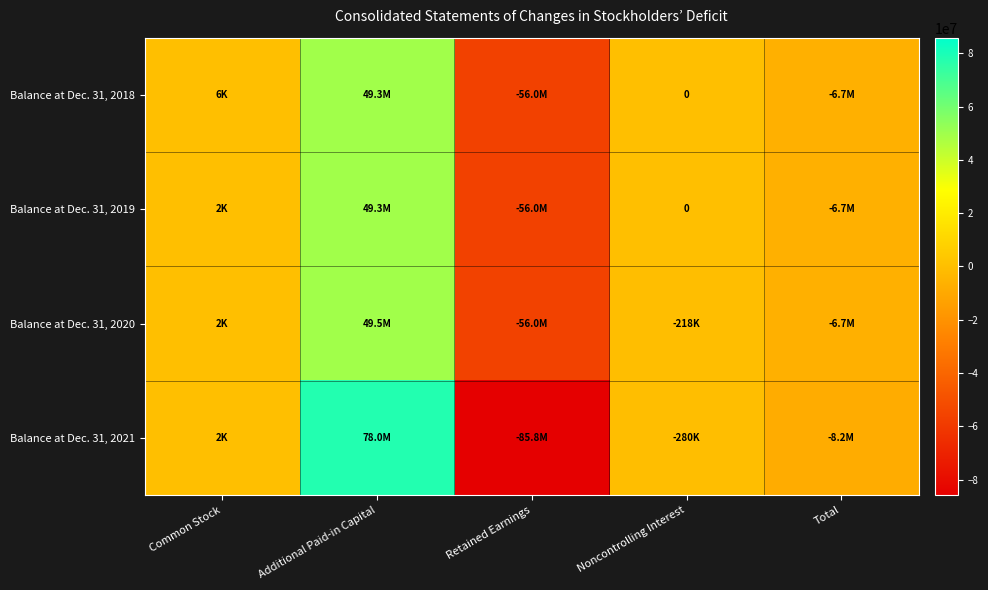

How many values in the Balance at Dec. 31, 2021 series are below -279815?

2